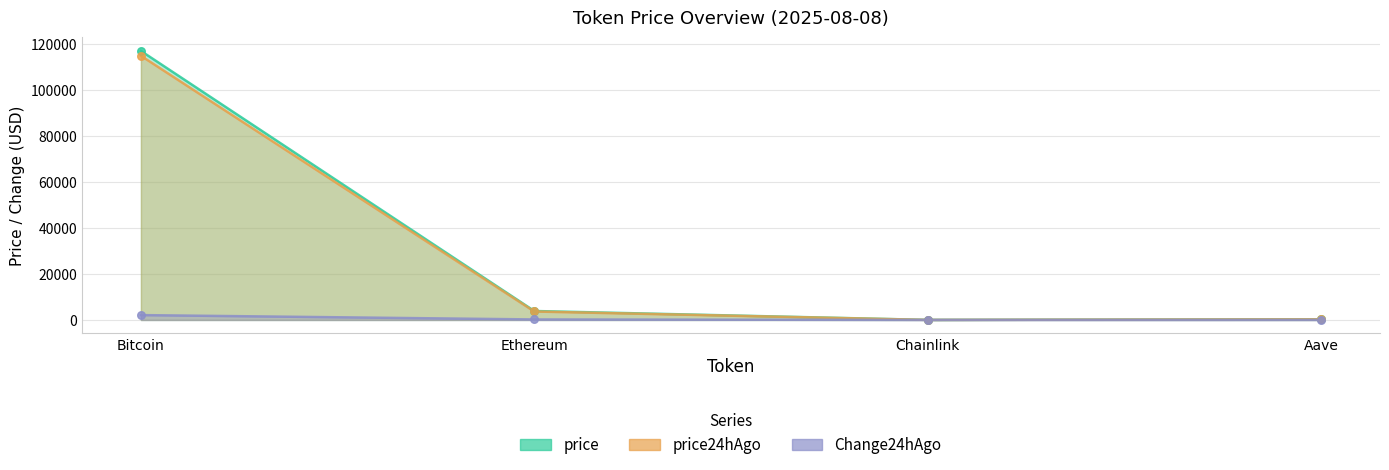

Which series has the largest Y range (max minus min)?

price